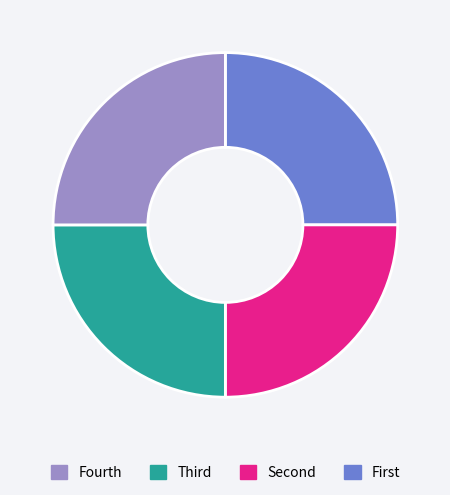

Does any single category account for the majority?

No